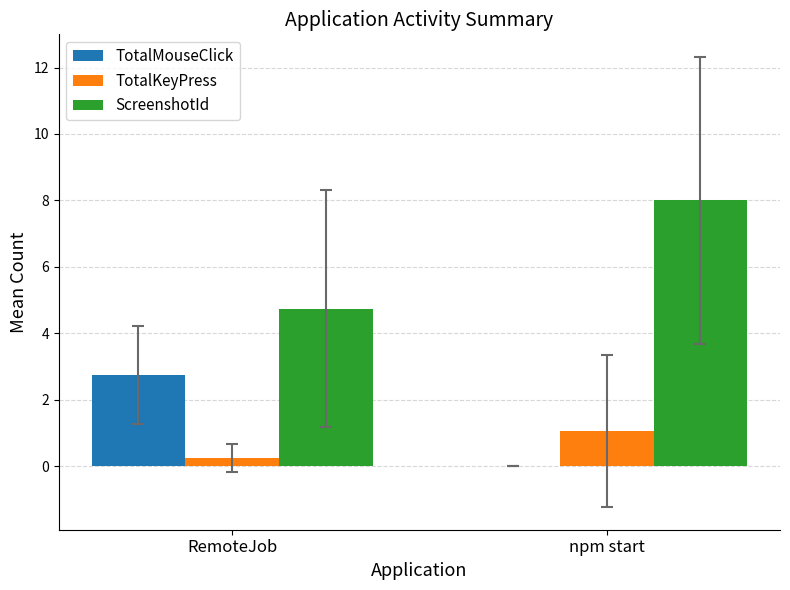

The value of ScreenshotId at npm start is 8.0. True or false?

True